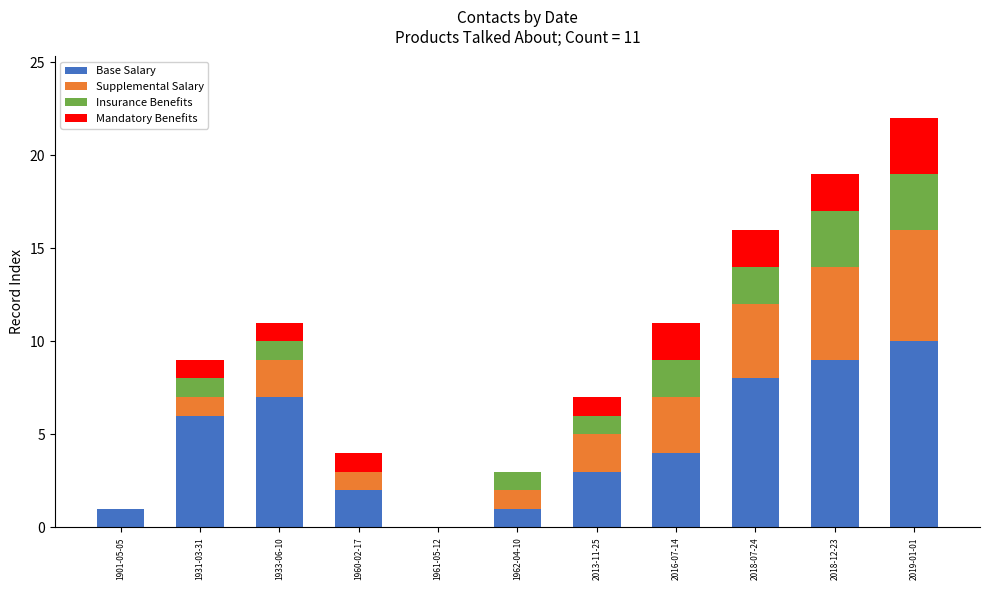

What are all the series names shown in the legend?

Base Salary, Supplemental Salary, Insurance Benefits, Mandatory Benefits